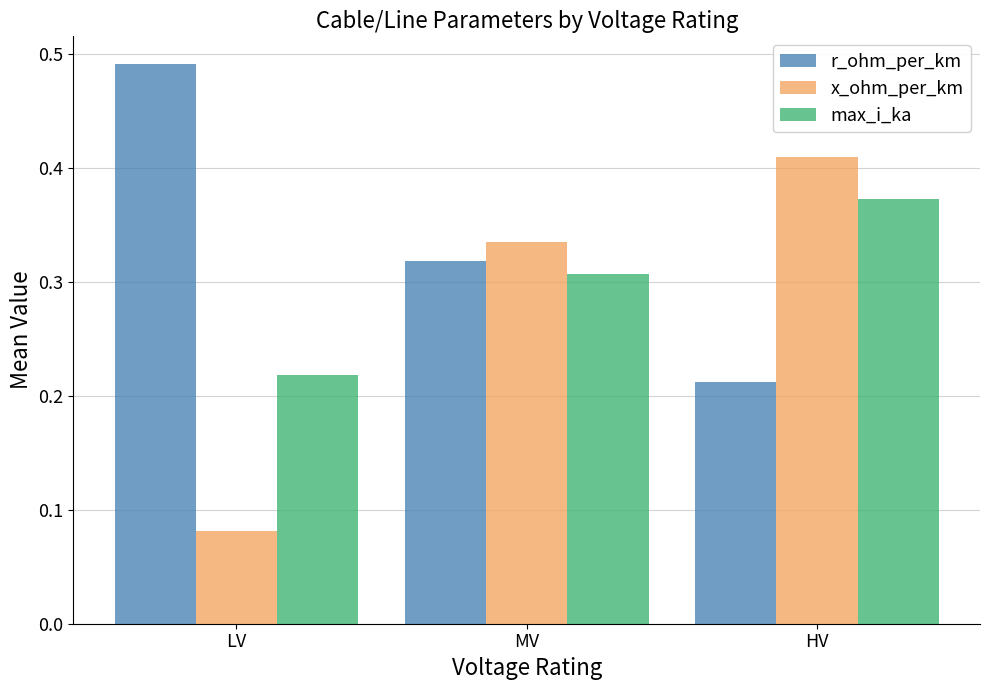

What is the sum of all r_ohm_per_km values?

1.0